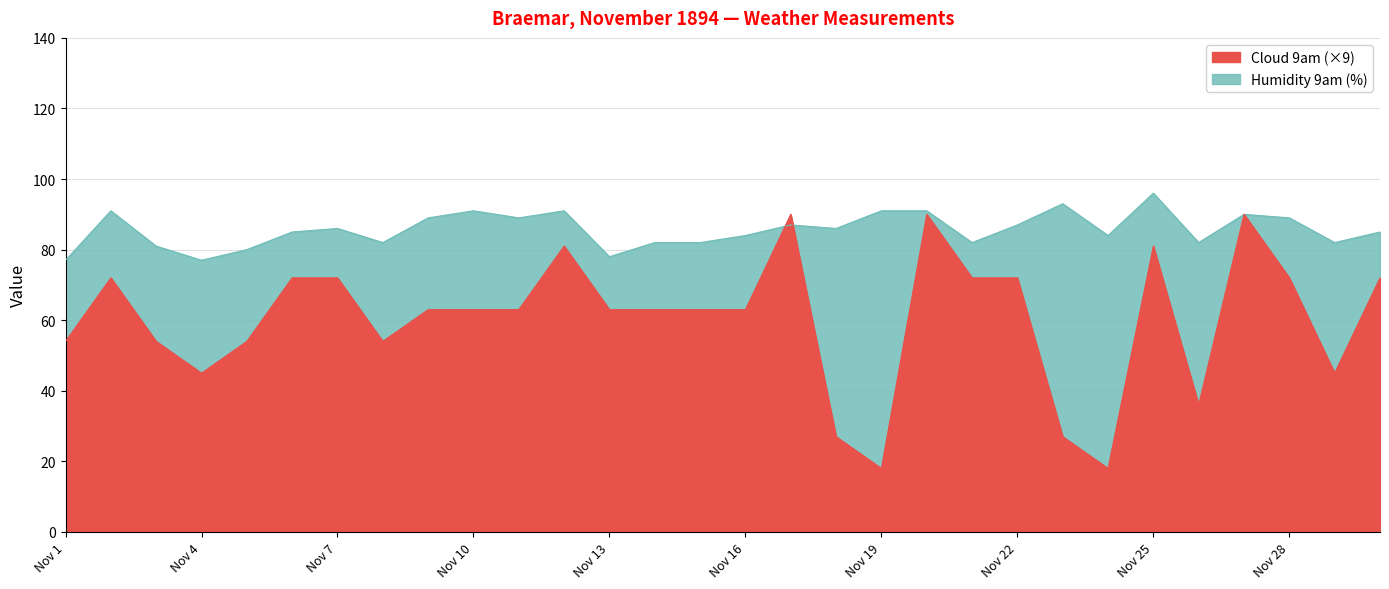

Which series has the largest total across all categories?

Humidity 9am